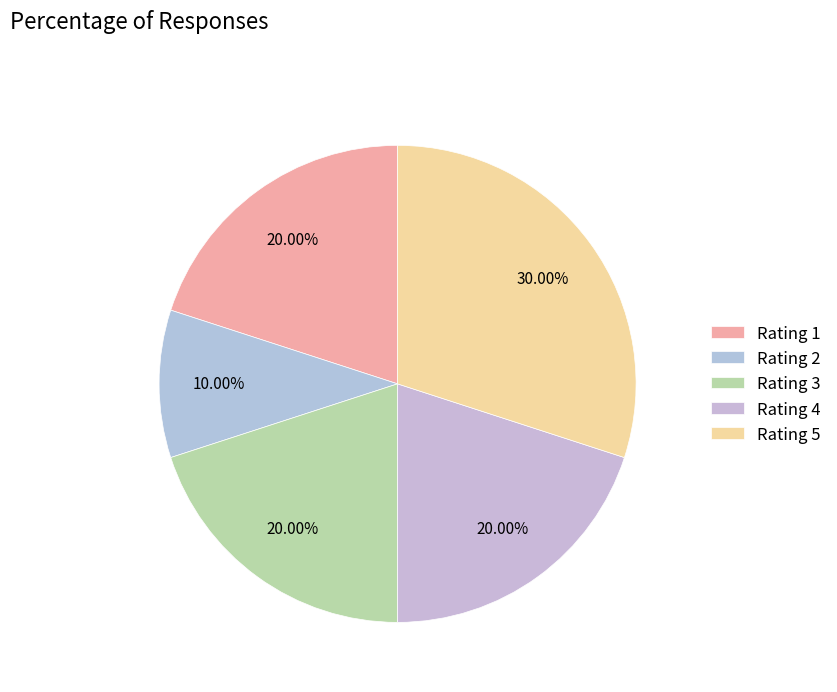

How many slices are in this pie chart?

5